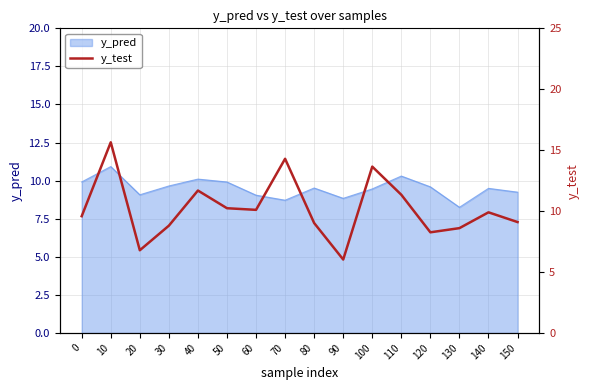

The chart shows a value of 2.8 at 20. True or false?

False